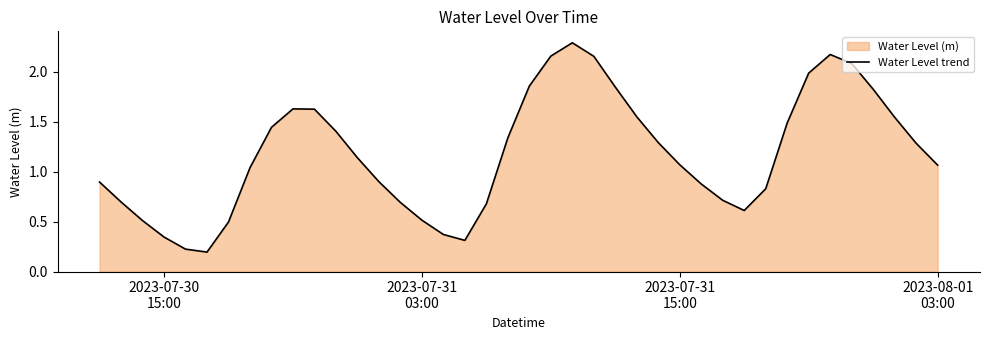

What is the value of the 40th point from the left?

1.1